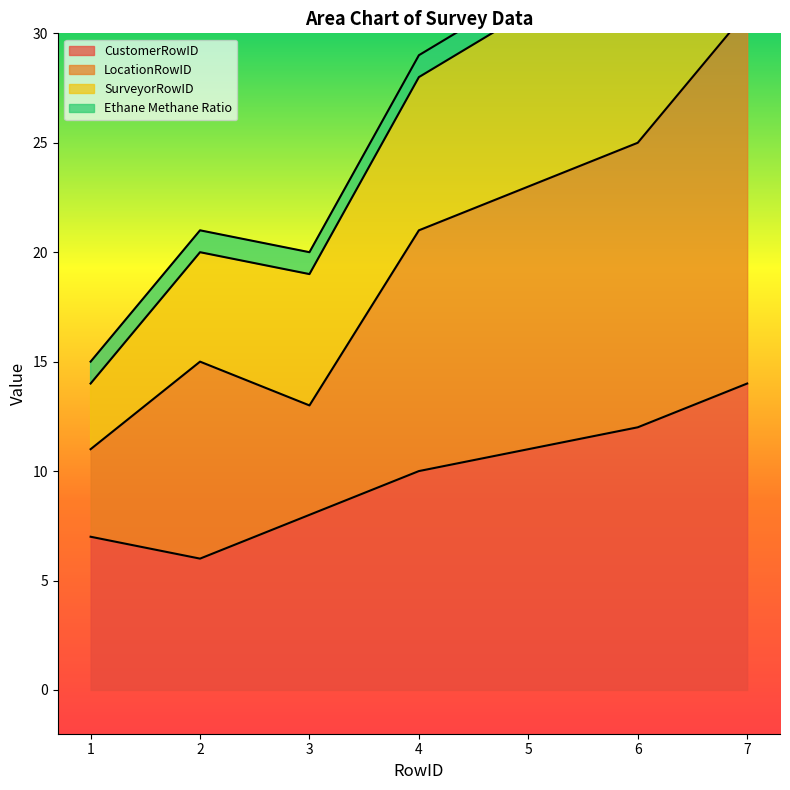

Rank the categories by CustomerRowID value from highest to lowest.

7, 6, 5, 4, 3, 1, 2